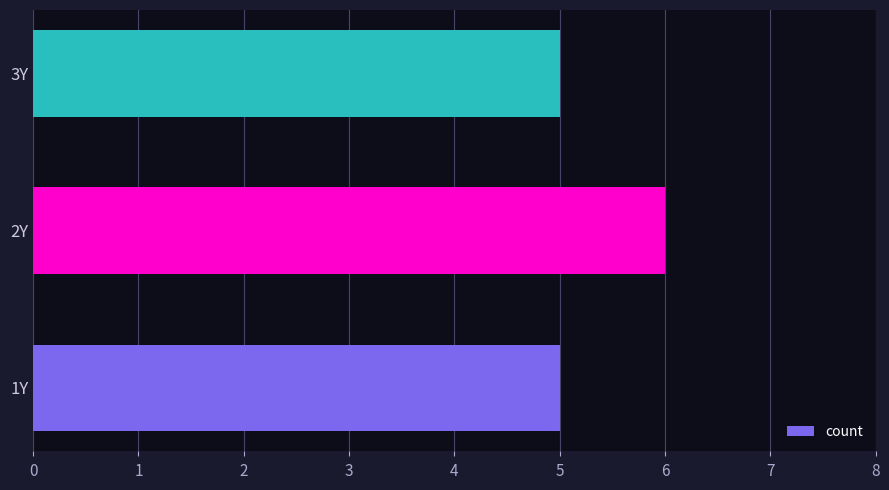

What is the difference between the maximum and minimum values?

1